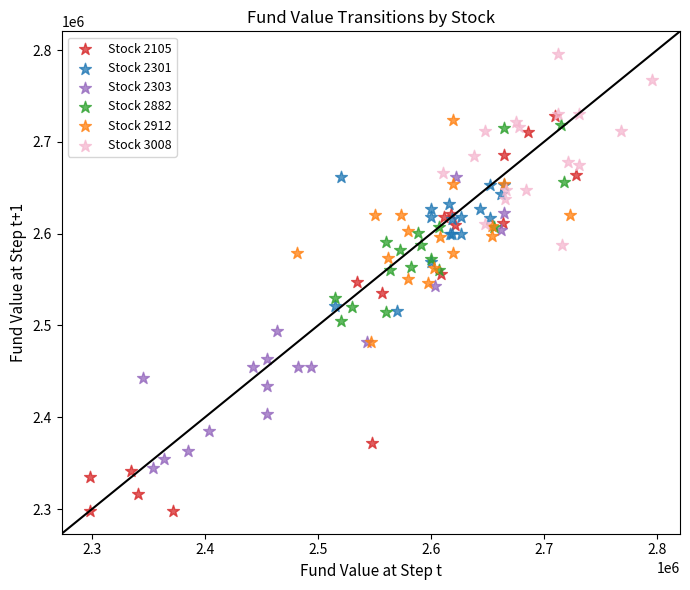

Which series reaches the minimum Y coordinate?

Stock 2105